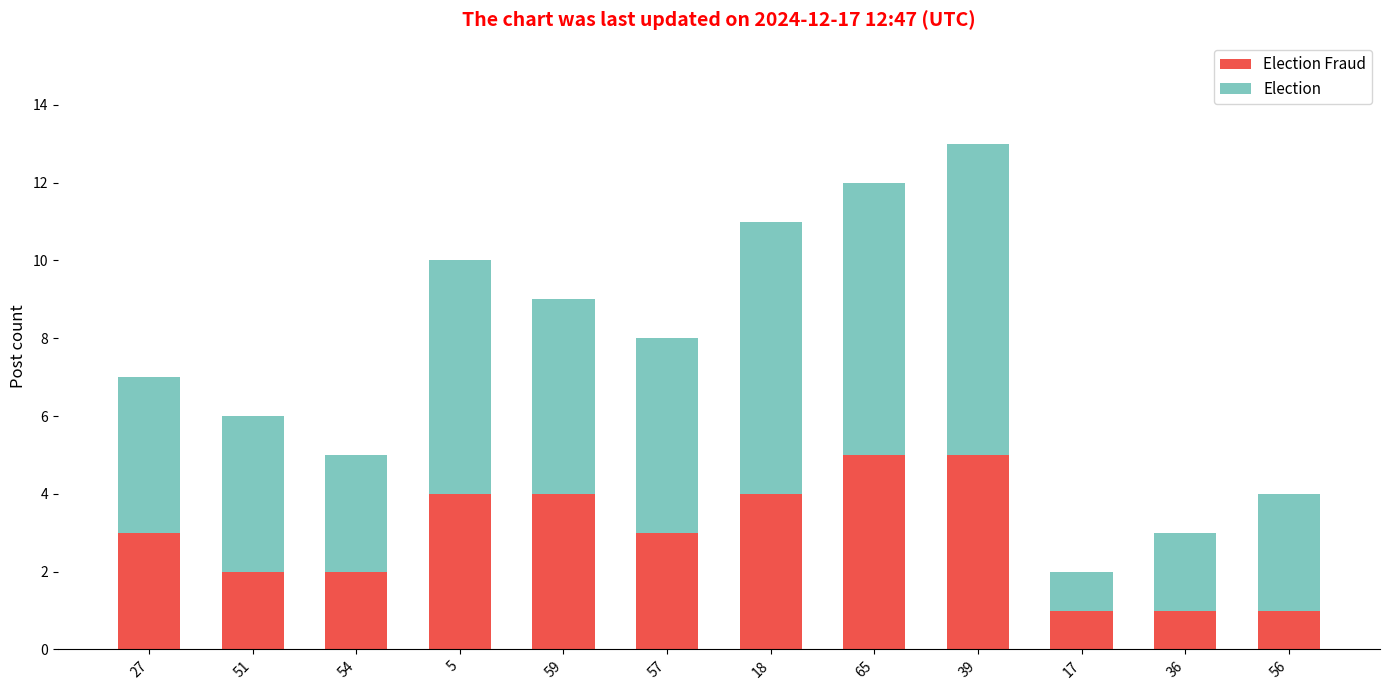

What is the total value across all series at 51?

6